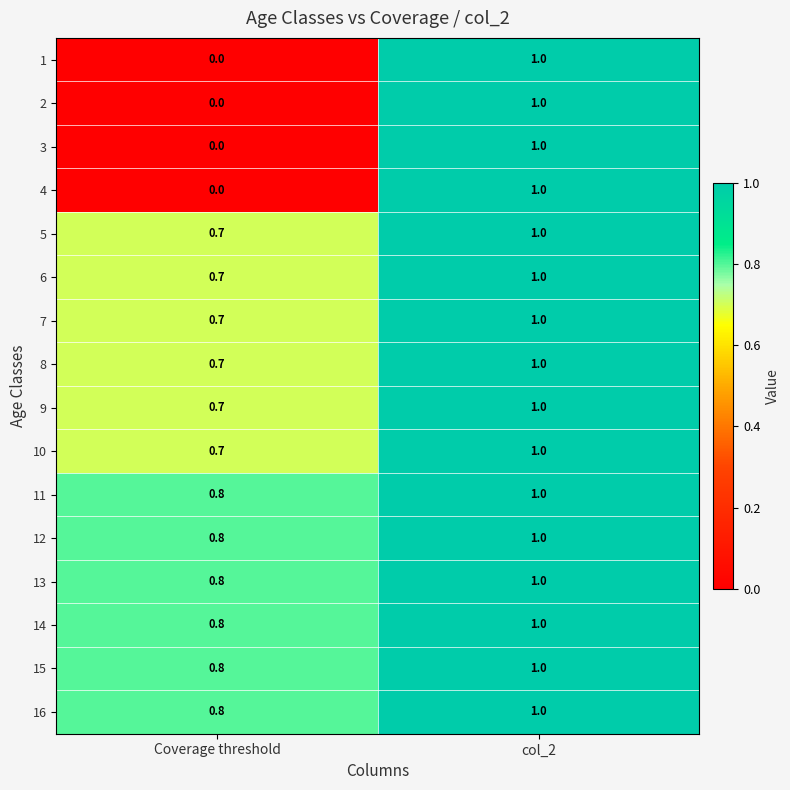

At how many categories does at least one series exceed 0?

2